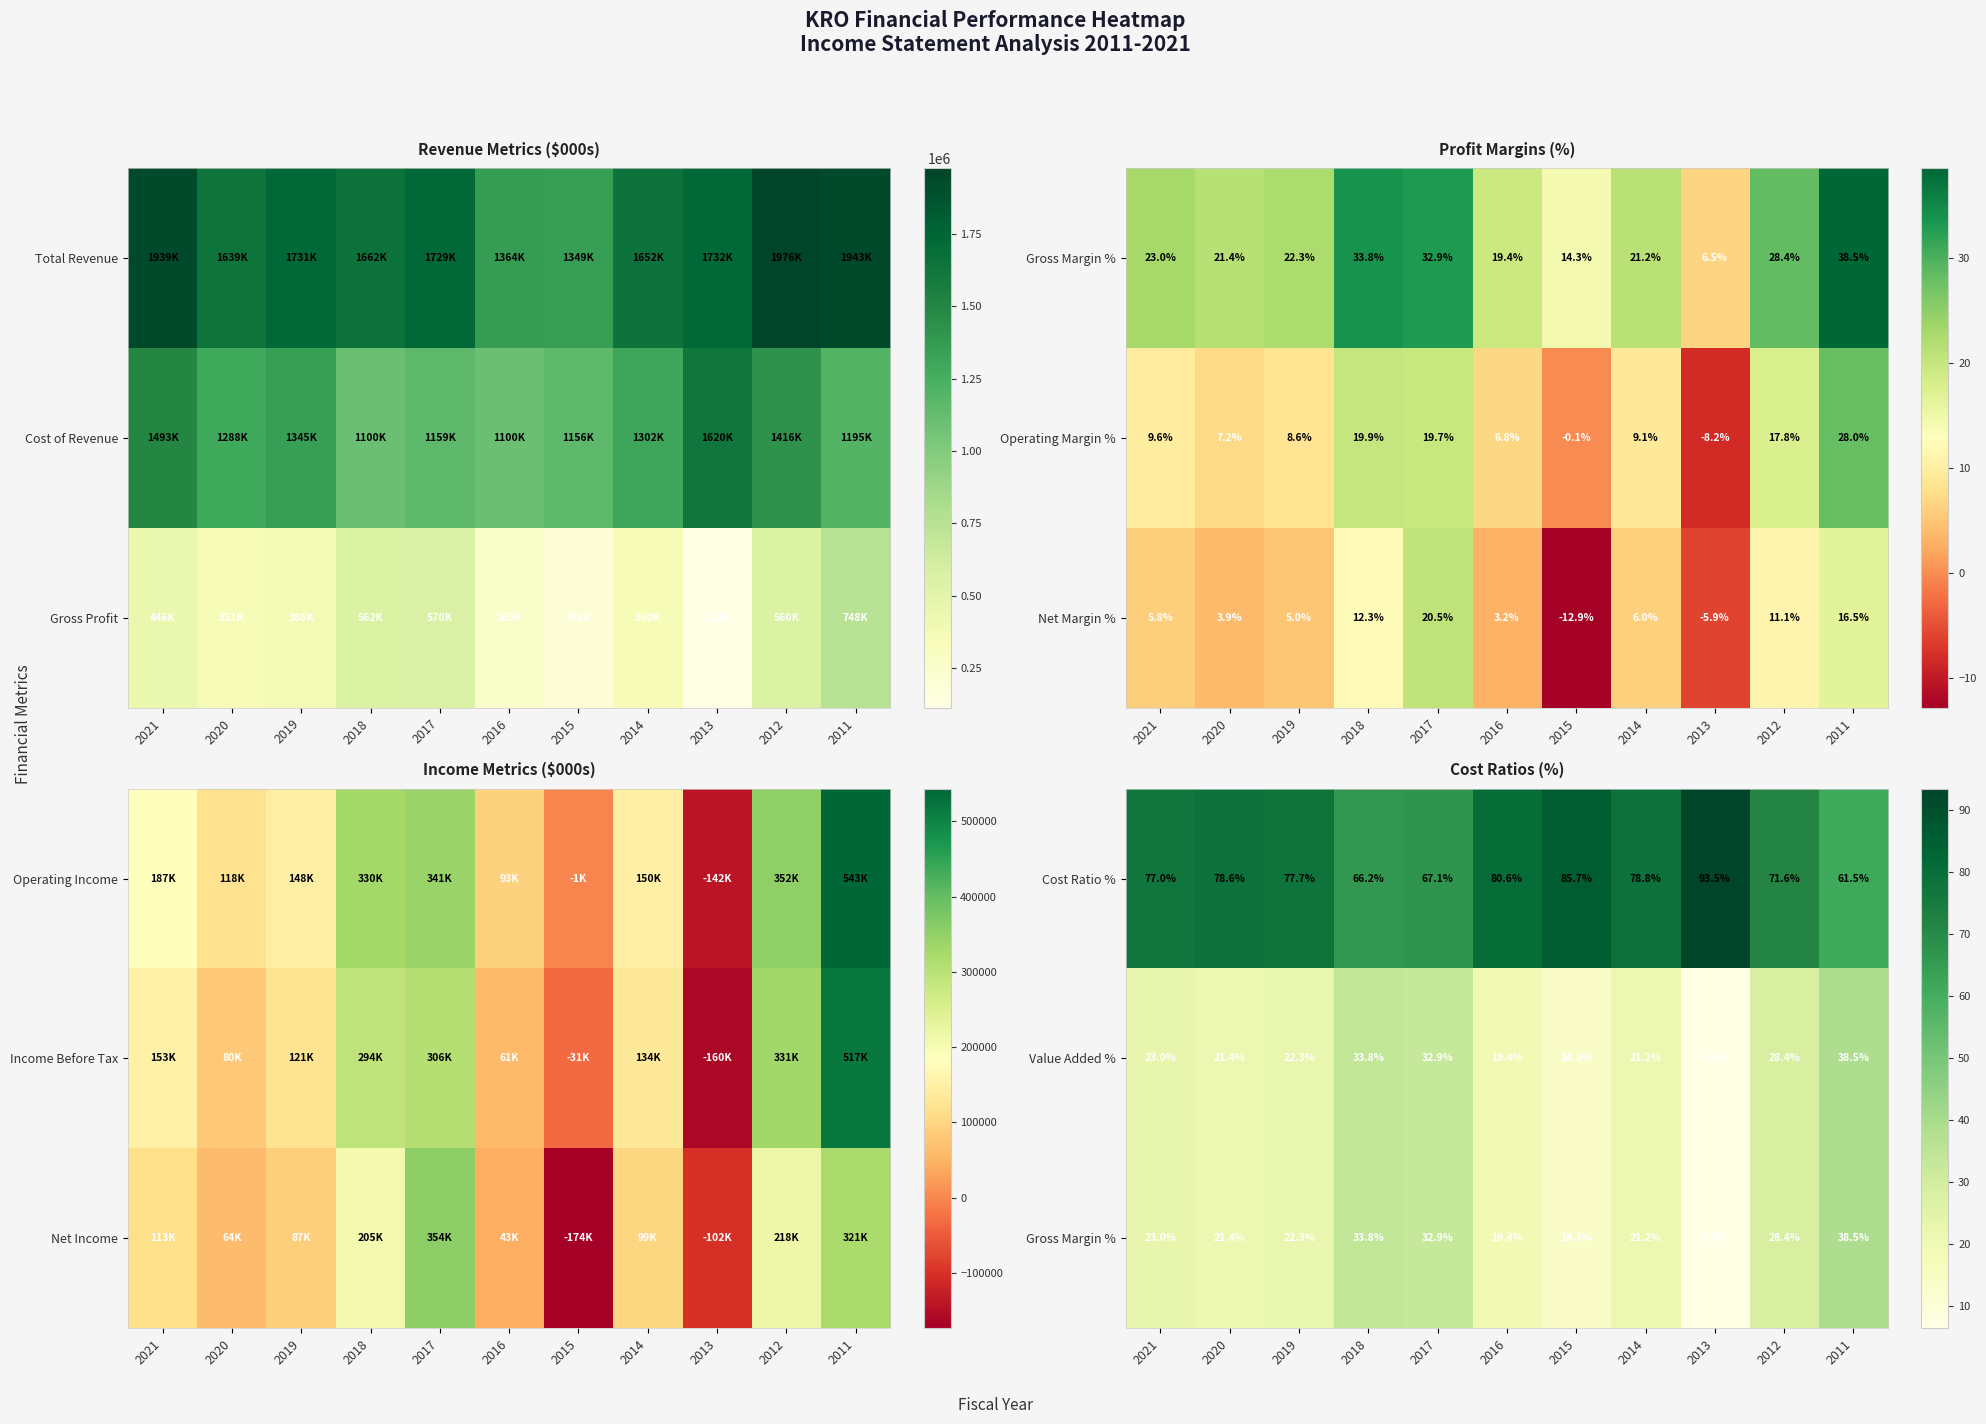

What is the average value of the Value Added % series?

23.8